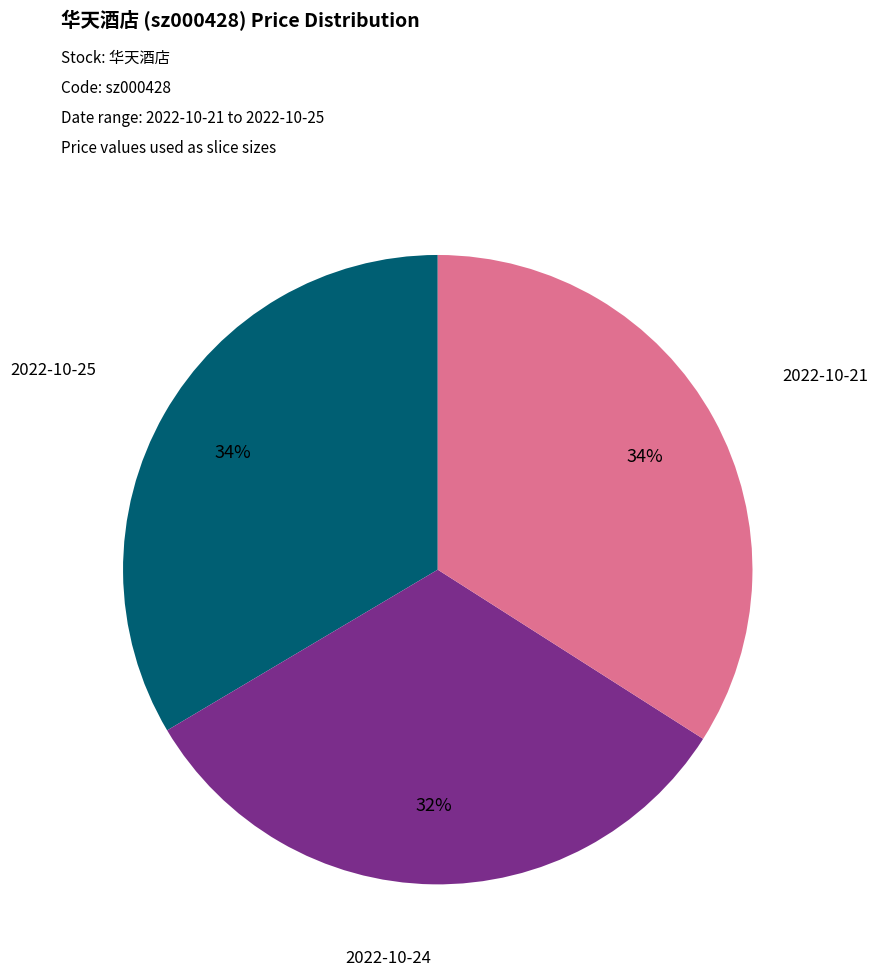

Which category has the smallest portion of the pie?

2022-10-24